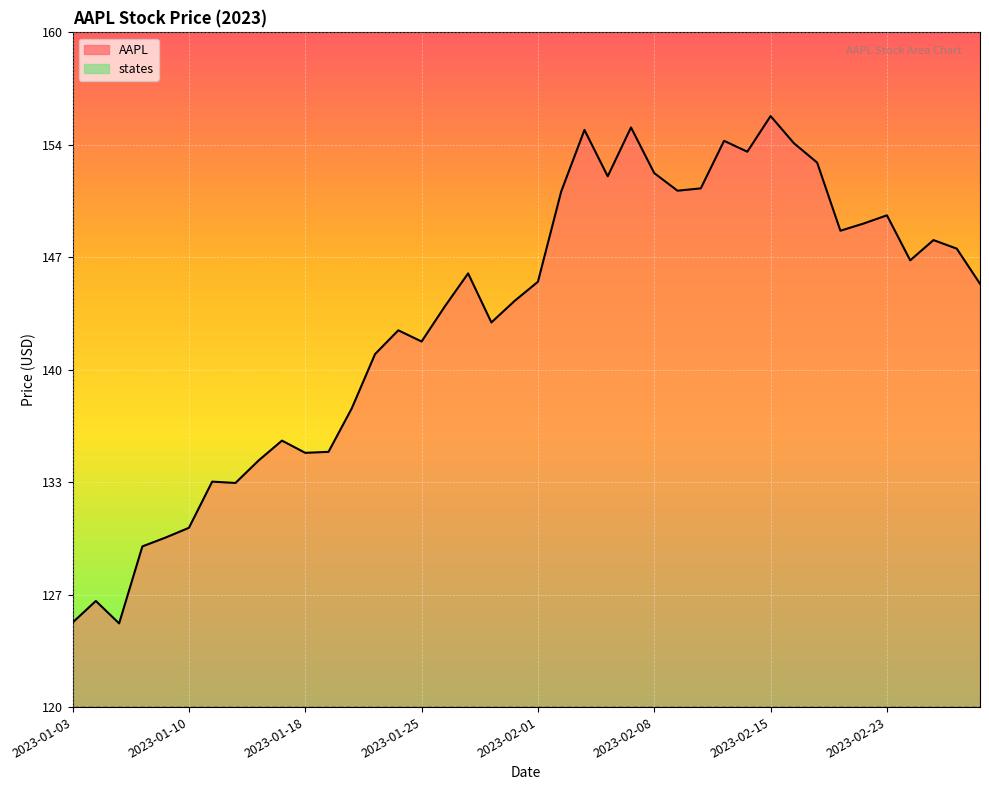

Where is the first local maximum?

2023-01-04